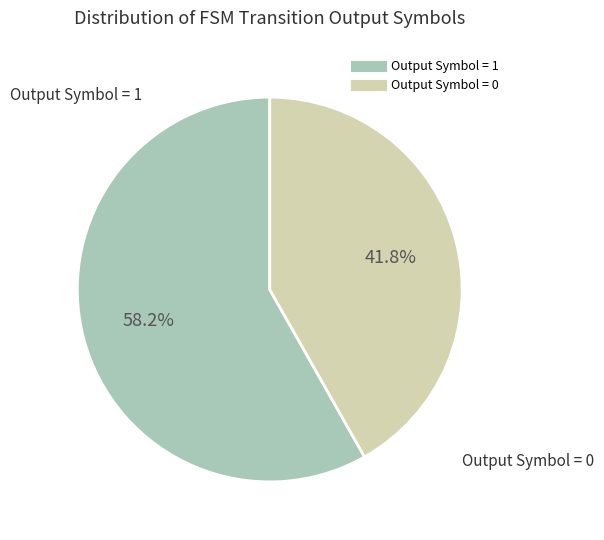

Is there a majority slice in this chart?

Yes